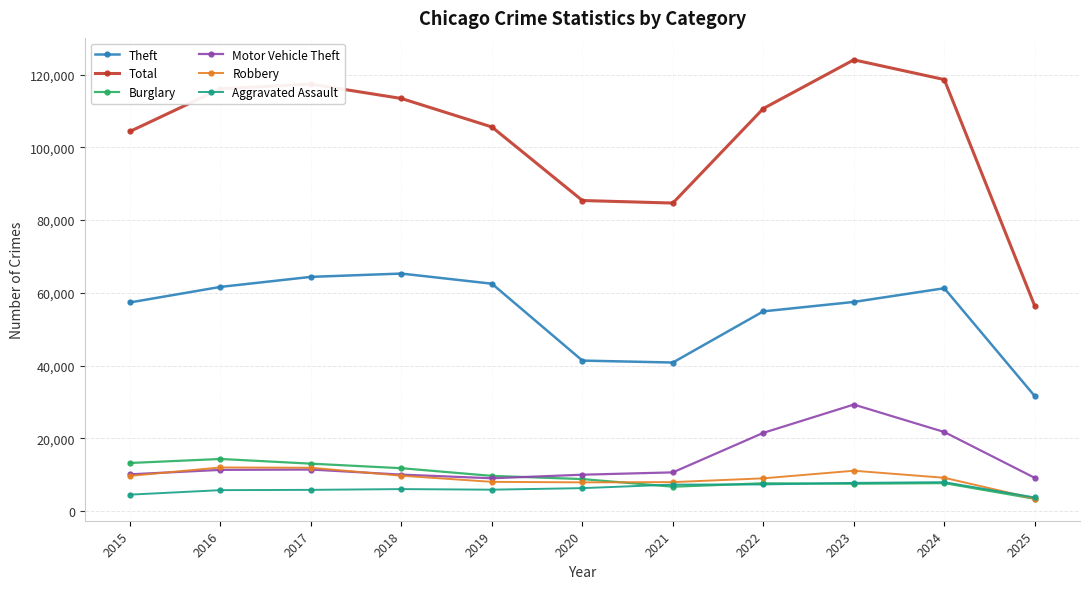

What value does the Burglary series have at 2021, to the nearest 10?

6660